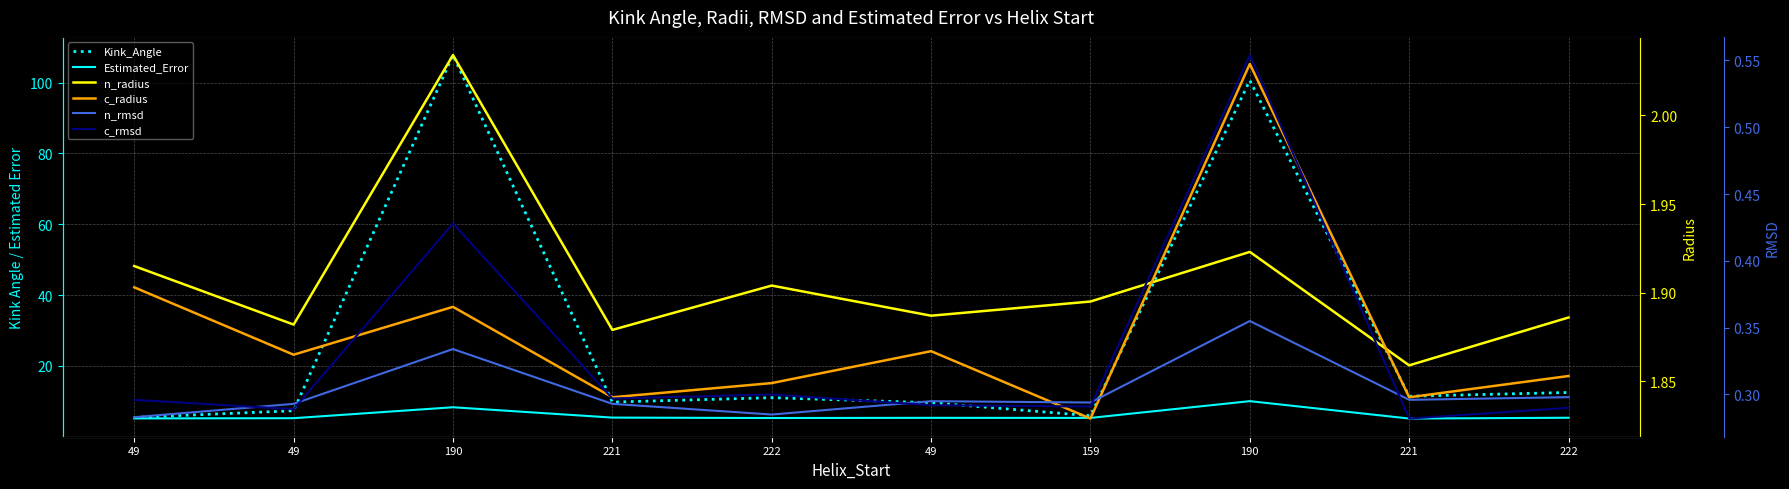

True or false: n_radius and Estimated_Error cross at least once.

False